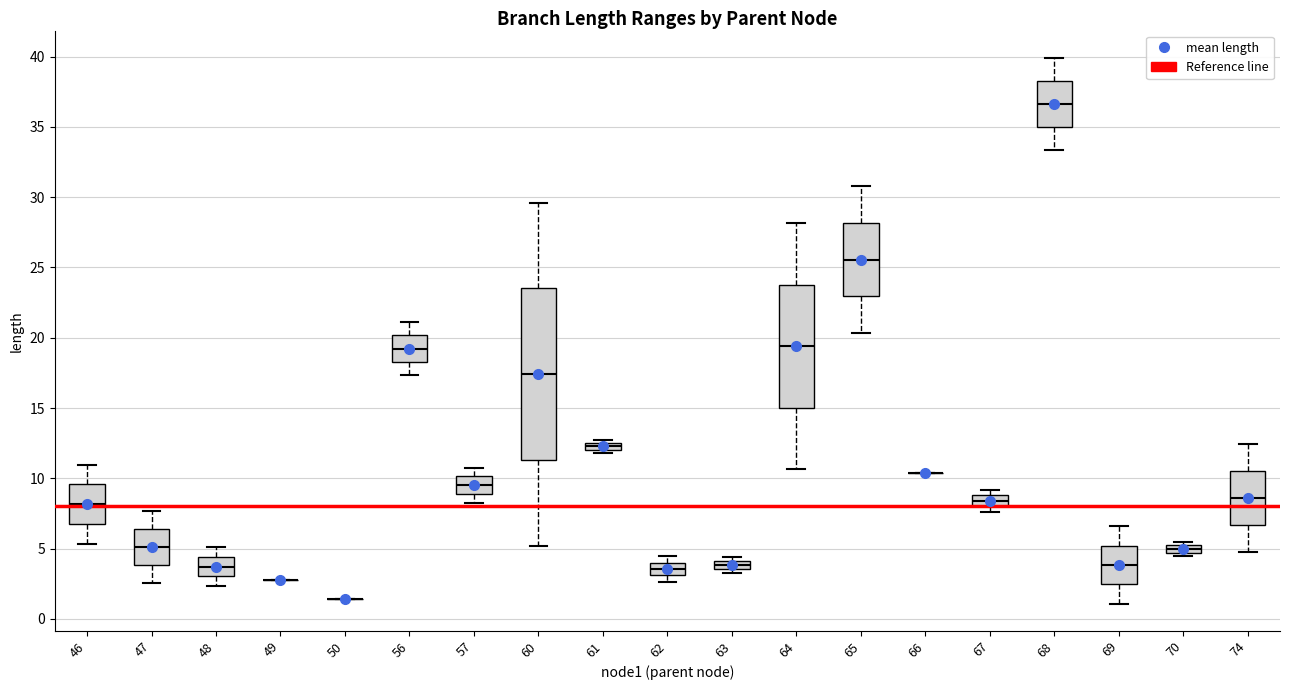

Comparing the boxes themselves (not the whiskers), which one is the tallest?

60